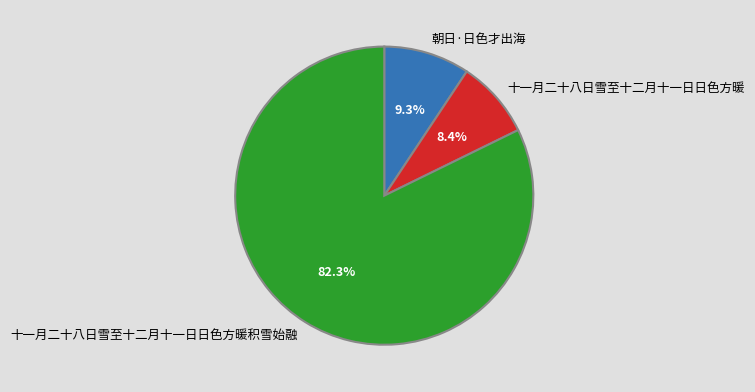

Approximately how many times larger is the value at 十一月二十八日雪至十二月十一日日色方暖积雪始融 compared to 十一月二十八日雪至十二月十一日日色方暖?

9.8